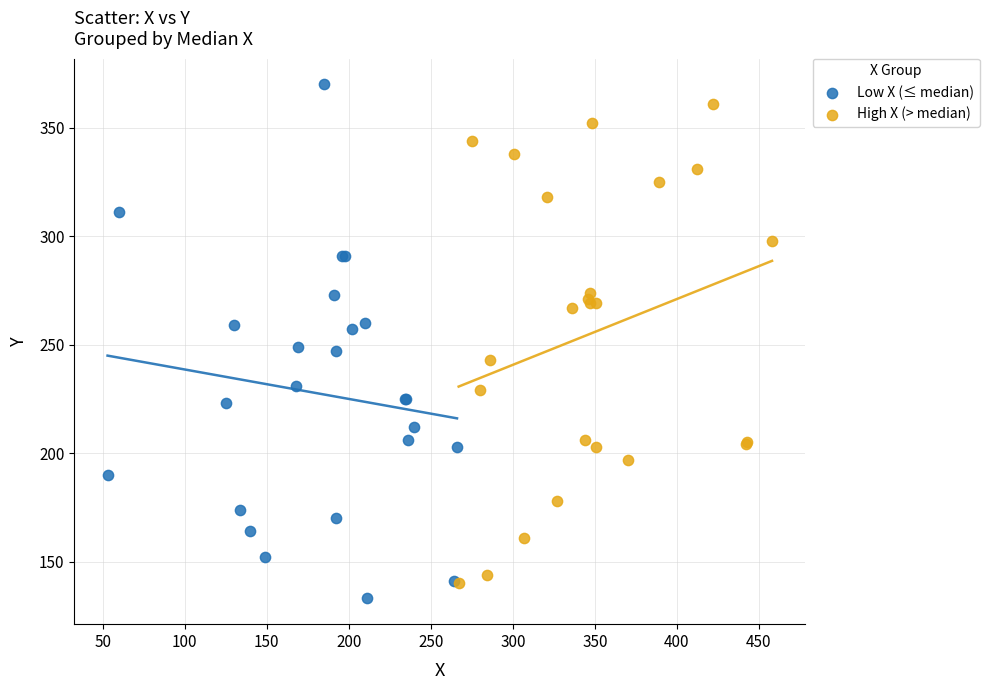

Which series has the widest spread of Y values?

Low X (≤ median)